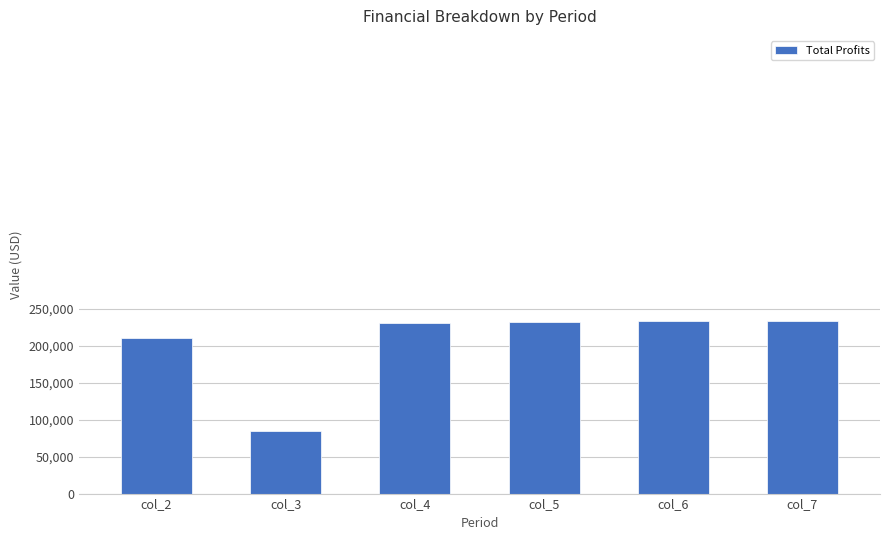

What is the average value?

204447.5